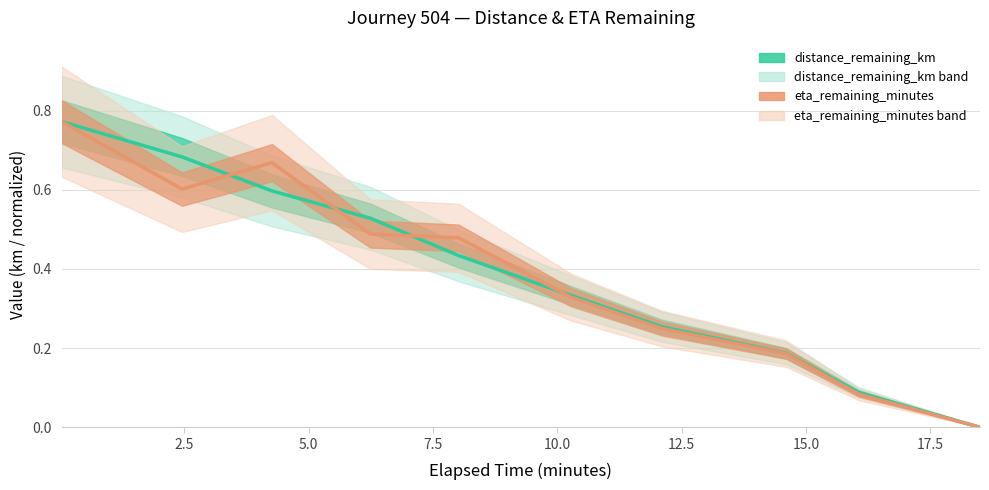

What are all the series names shown in the legend?

distance_remaining_km, eta_remaining_minutes